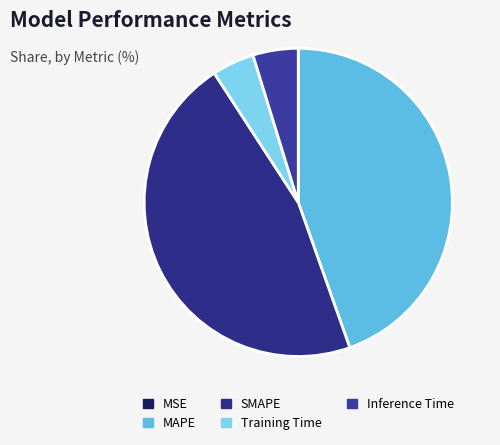

To the nearest percent, what percentage of the pie is Inference Time?

5%